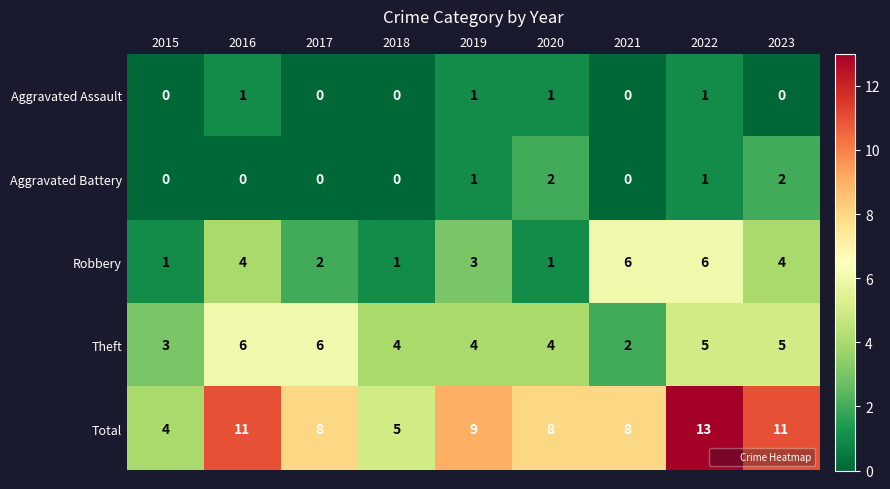

Count the Theft values in the range 4 to 5.

5